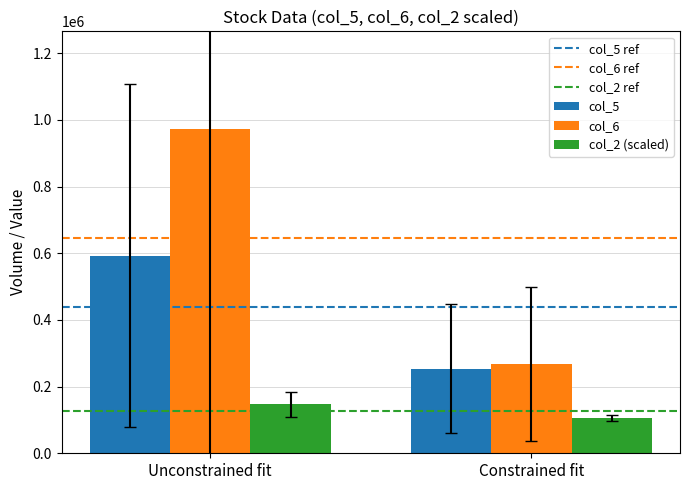

What is the sum of the col_6 ref values at Constrained fit and Unconstrained fit?

1292601.1